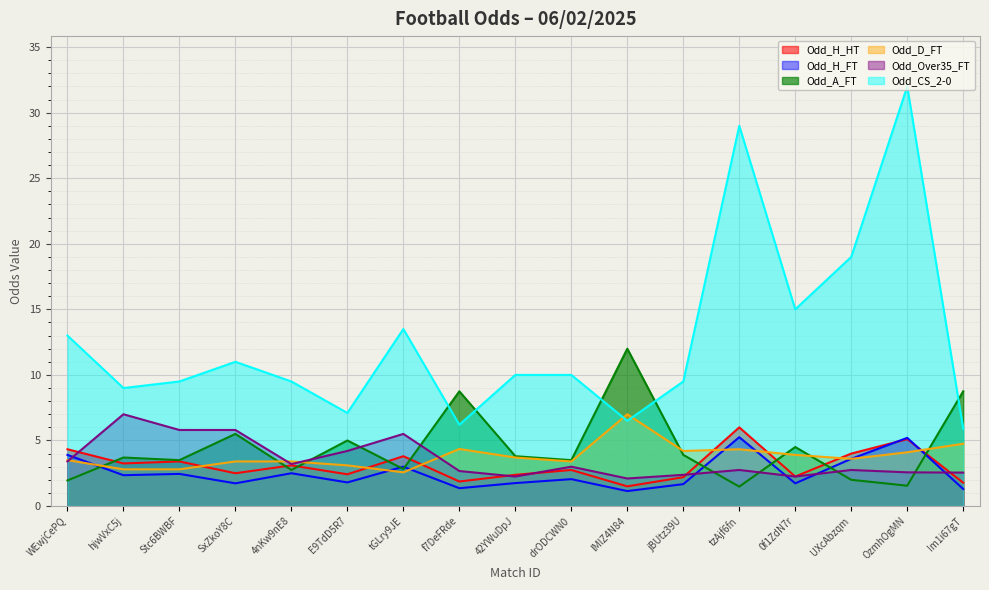

True or false: Odd_CS_2-0 and Odd_H_HT intersect in this chart.

False